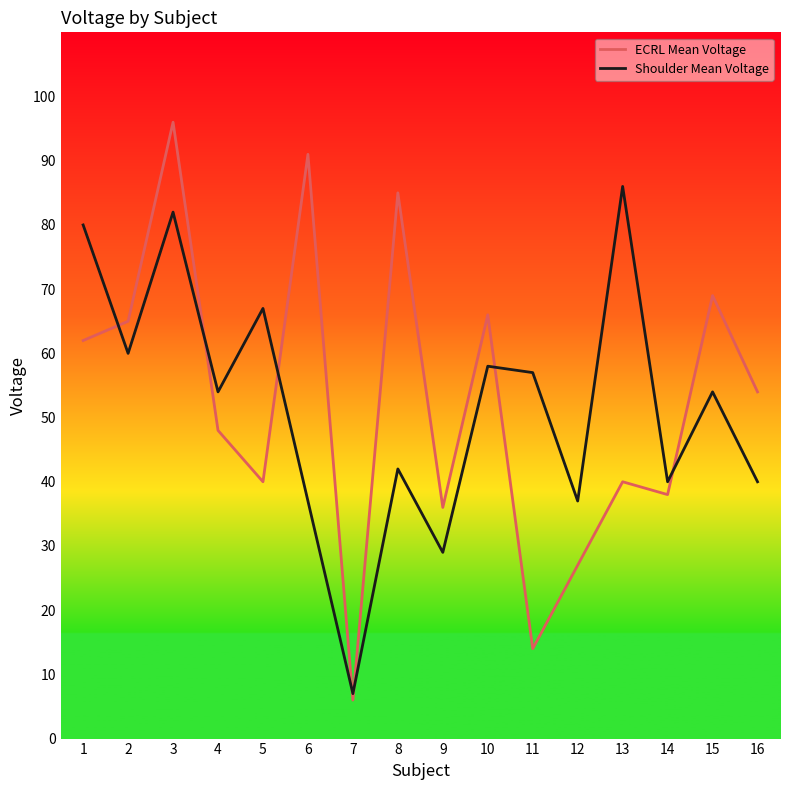

Which series changed the most between 9 and 15?

ECRL Mean Voltage